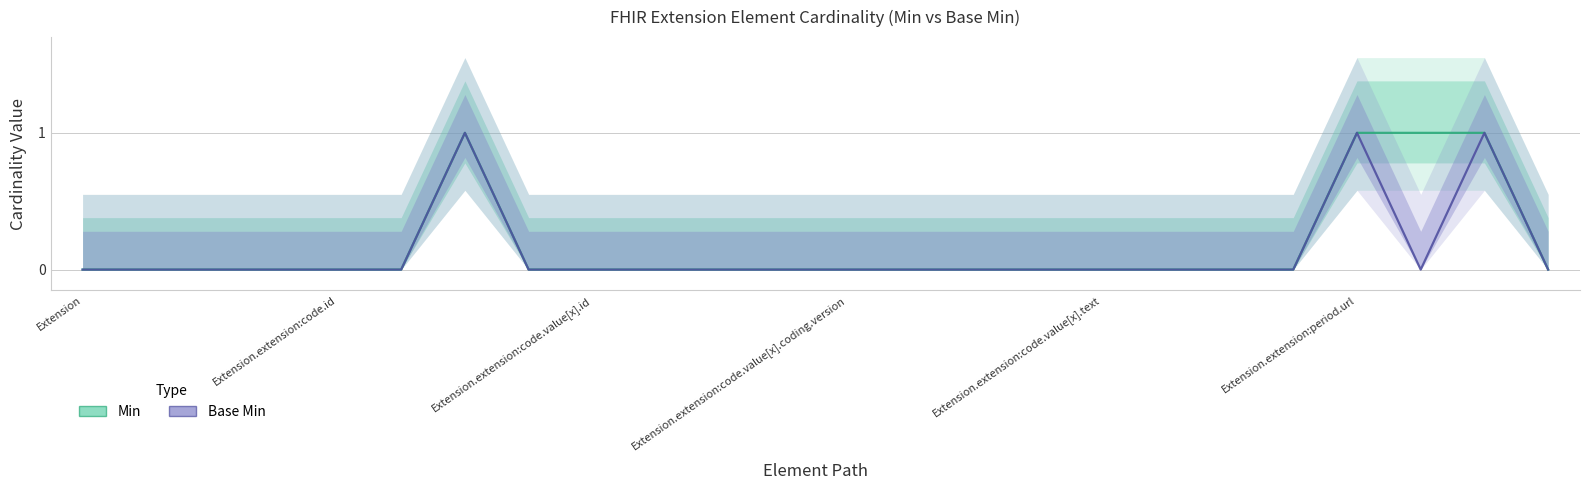

The Min series shows 0 at Extension.extension:code.id. True or false?

True